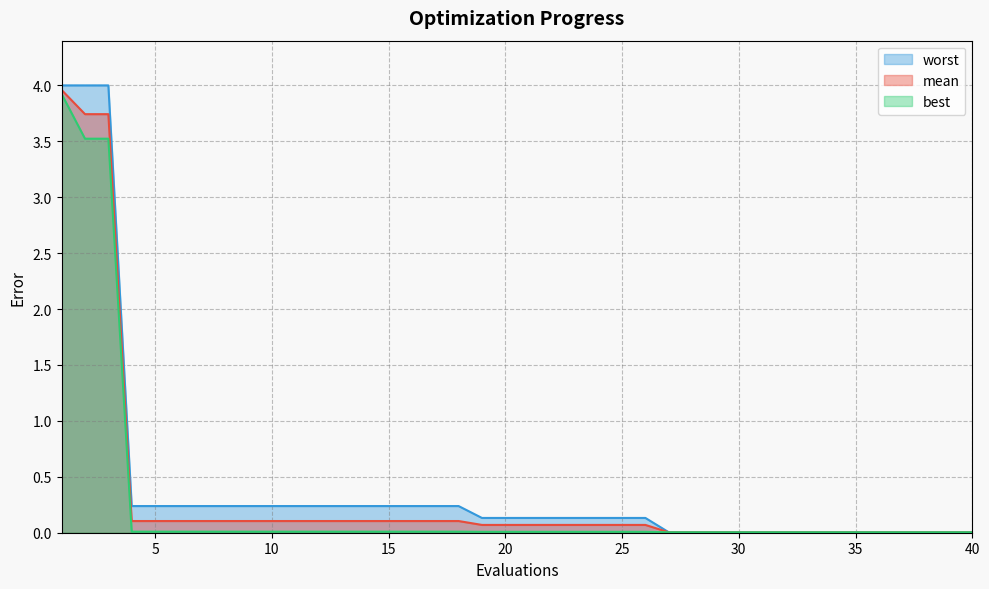

At how many categories does at least one series exceed 3?

3